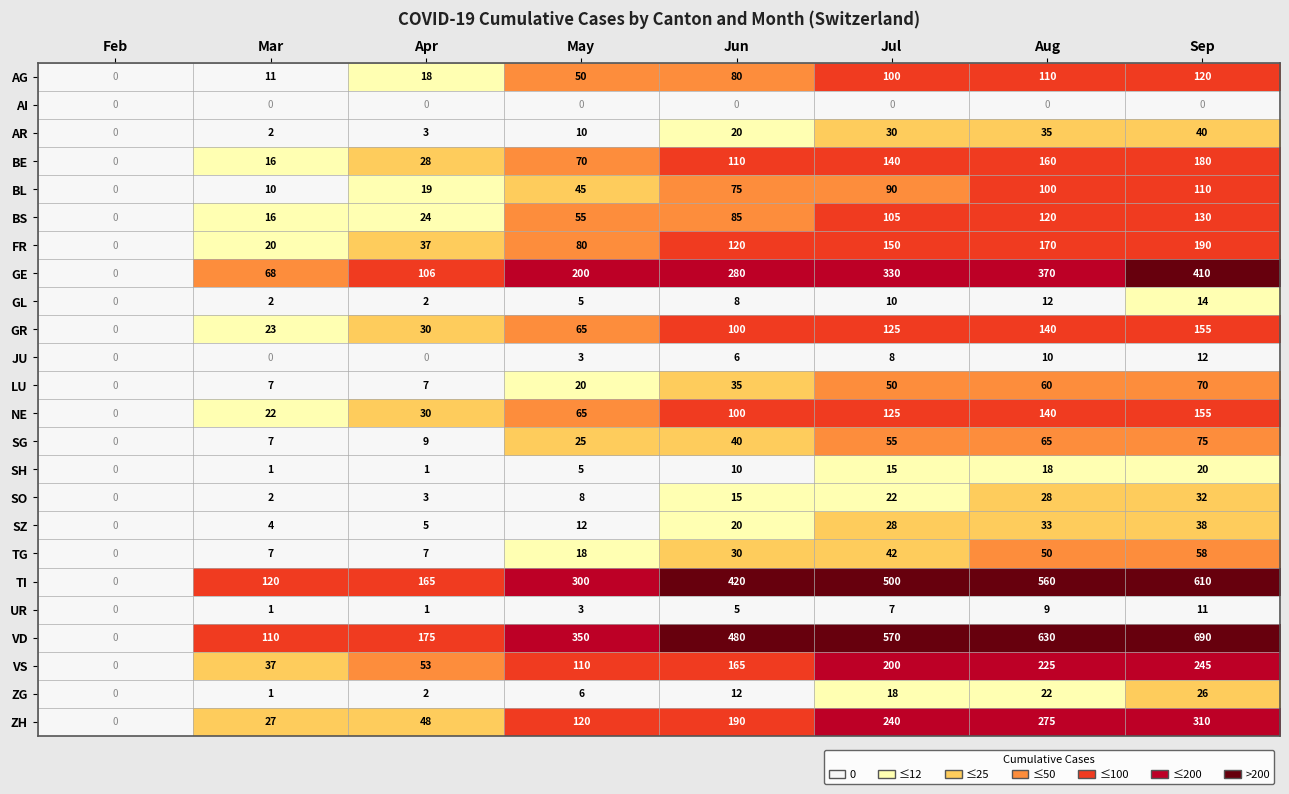

What is the sum of the VD values at Apr and Mar?

285